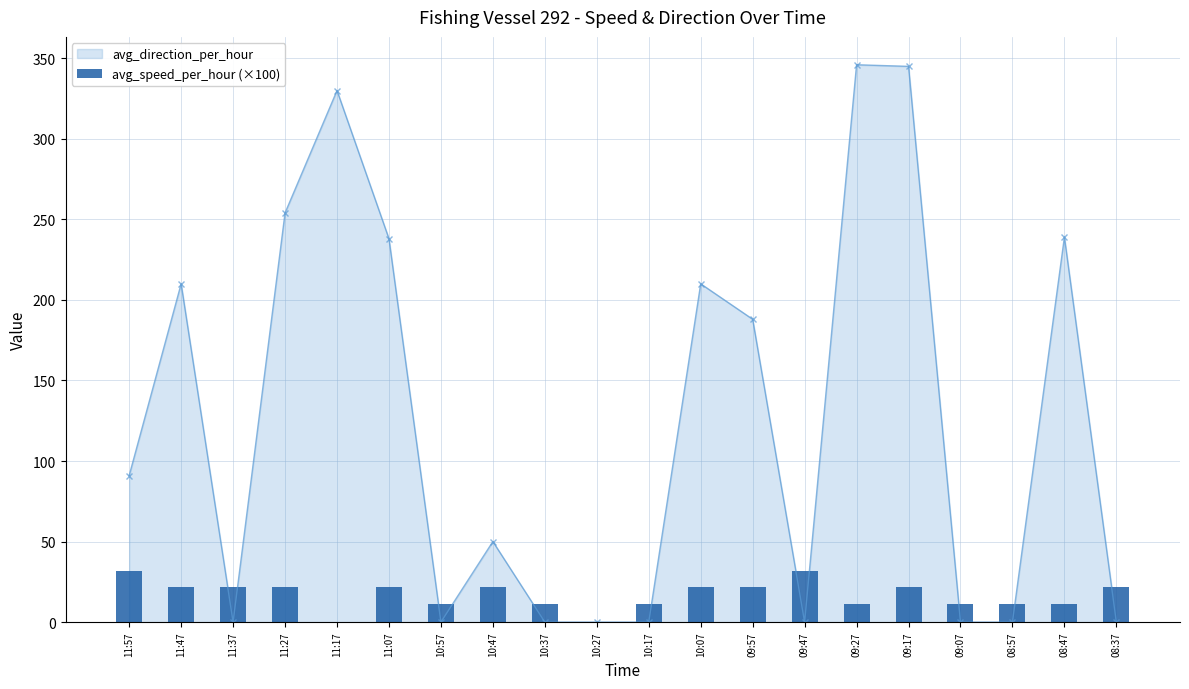

List the labels in order of value, smallest first.

11:17, 10:27, 10:57, 10:37, 10:17, 09:27, 09:07, 08:57, 08:47, 11:47, 11:37, 11:27, 11:07, 10:47, 10:07, 09:57, 09:17, 08:37, 11:57, 09:47